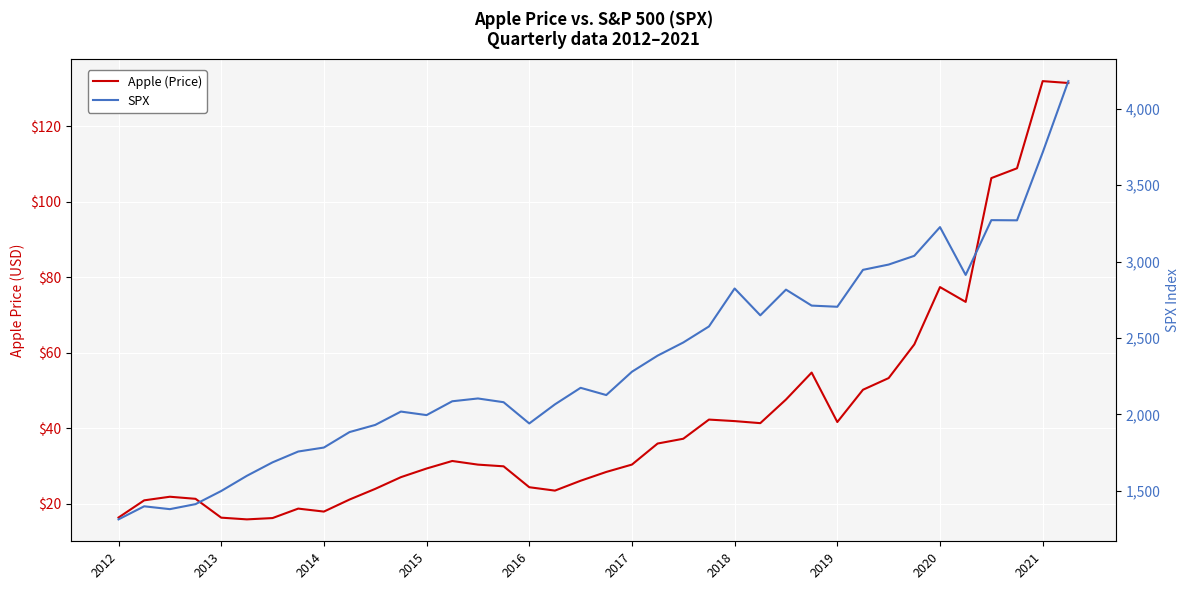

The value of Apple (Price) at 13 is 49.5. True or false?

False